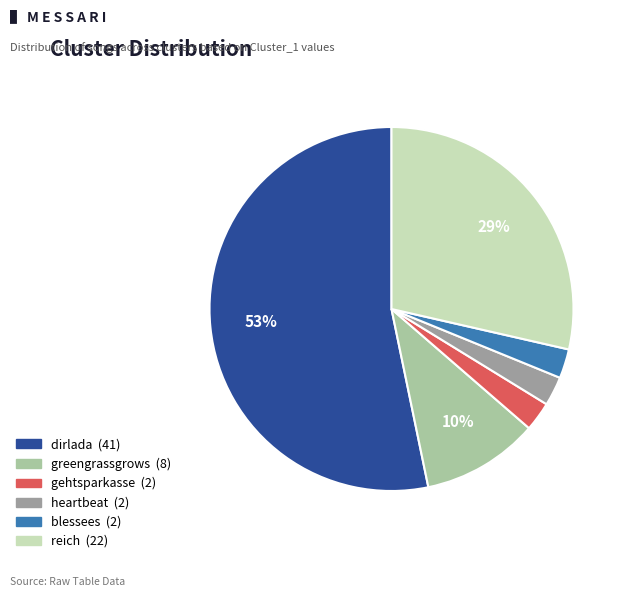

What percentage is the gehtsparkasse slice, to the nearest percent?

3%